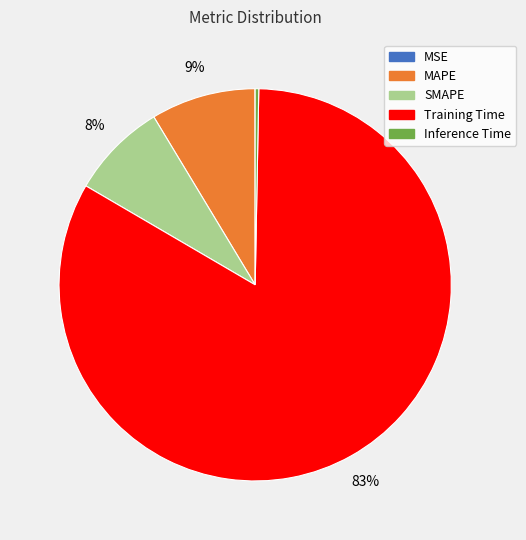

True or false: SMAPE accounts for 15% of the total.

False